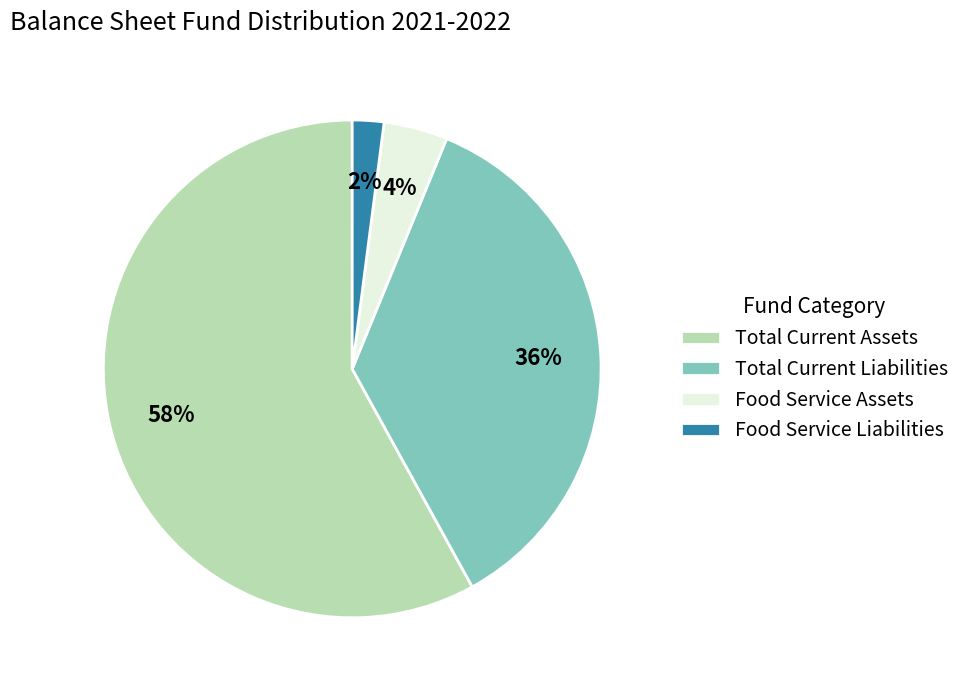

What is the ratio of the value at Food Service Assets to the value at Total Current Liabilities?

0.1